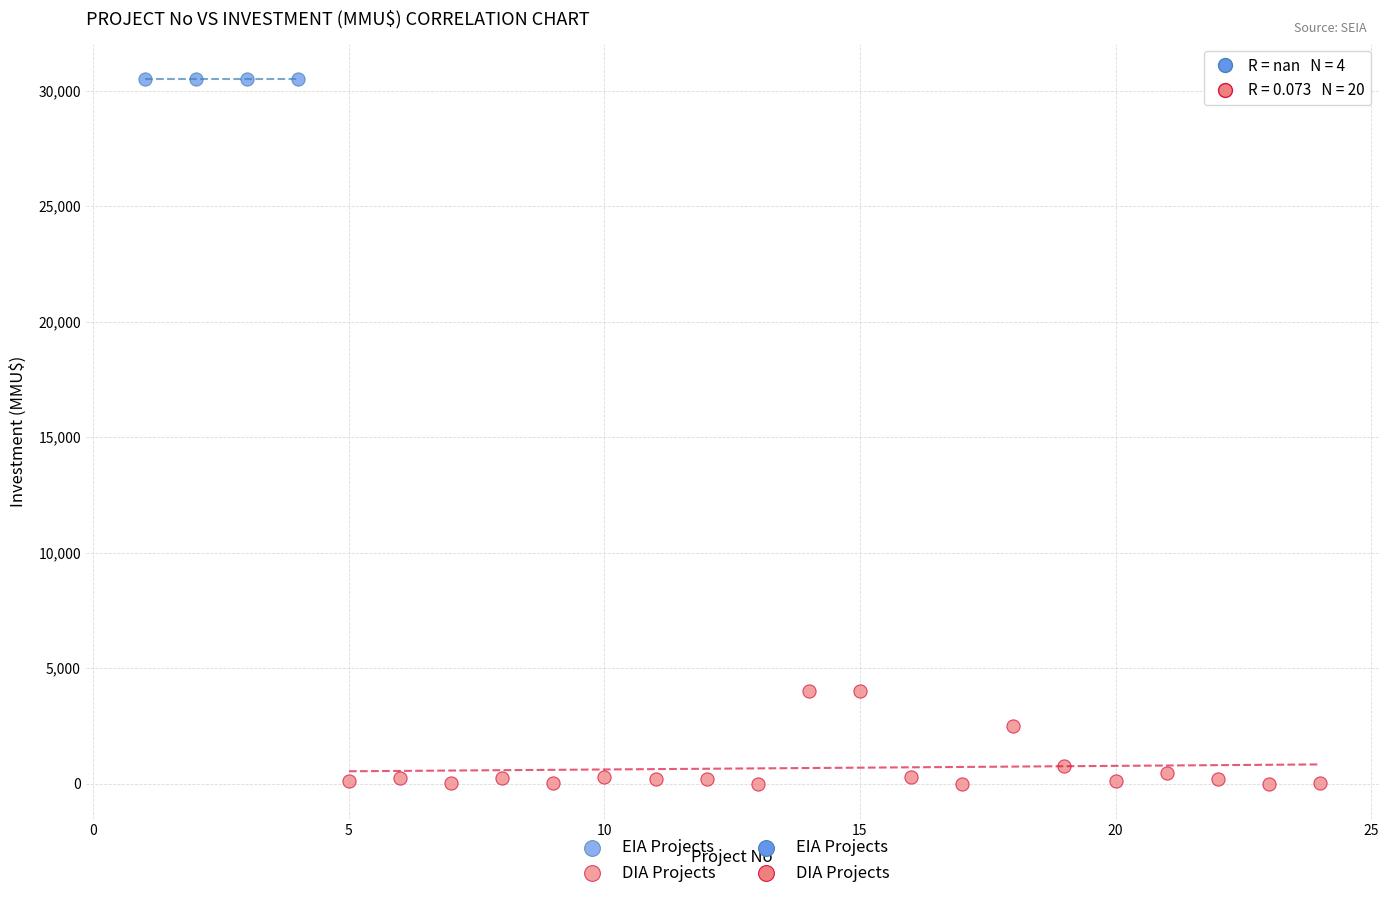

Which series contains the lowest Y value?

DIA Projects